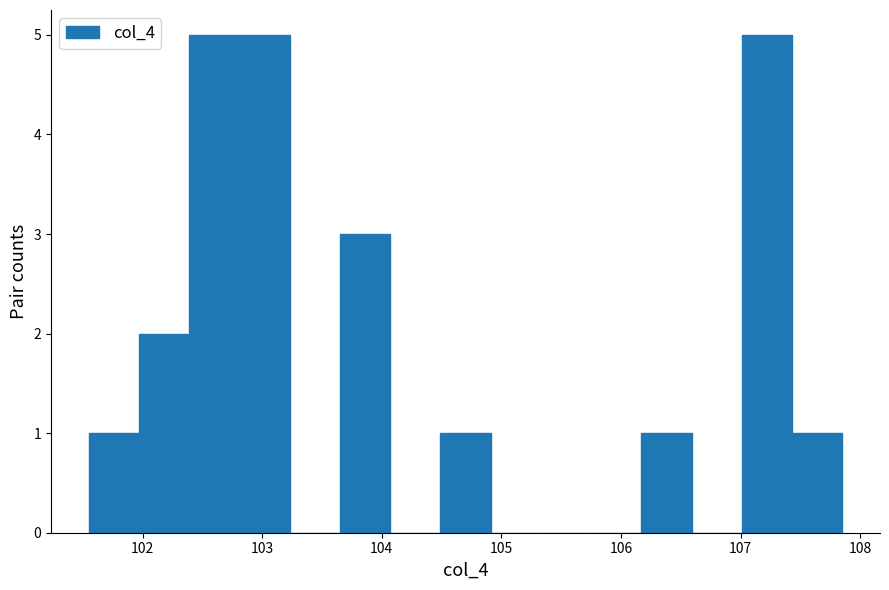

Reading left to right, list every bar in this chart as the range it spans on the x-axis followed by its height. Neither the bar edges nor the heights are printed on the chart, so give them approximately, as read against the axes.

101.55 to 101.97: 1
101.97 to 102.39: 2
102.39 to 102.81: 5
102.81 to 103.23: 5
103.23 to 103.65: 0
103.65 to 104.07: 3
104.07 to 104.49: 0
104.49 to 104.91: 1
104.91 to 105.33: 0
105.33 to 105.75: 0
105.75 to 106.17: 0
106.17 to 106.59: 1
106.59 to 107.01: 0
107.01 to 107.43: 5
107.43 to 107.85: 1